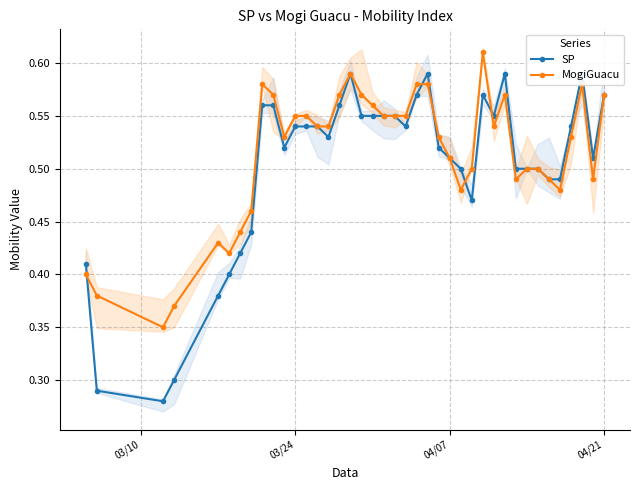

What is the difference between the second highest and minimum values in the SP series?

0.3